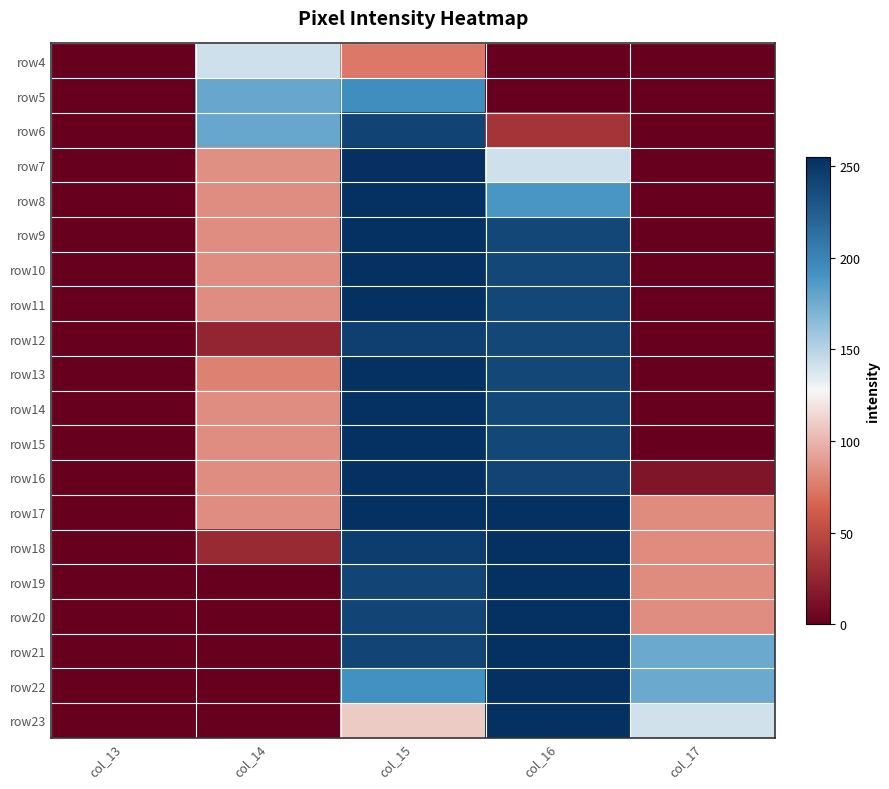

At which category is the sum across all series the highest?

col_15